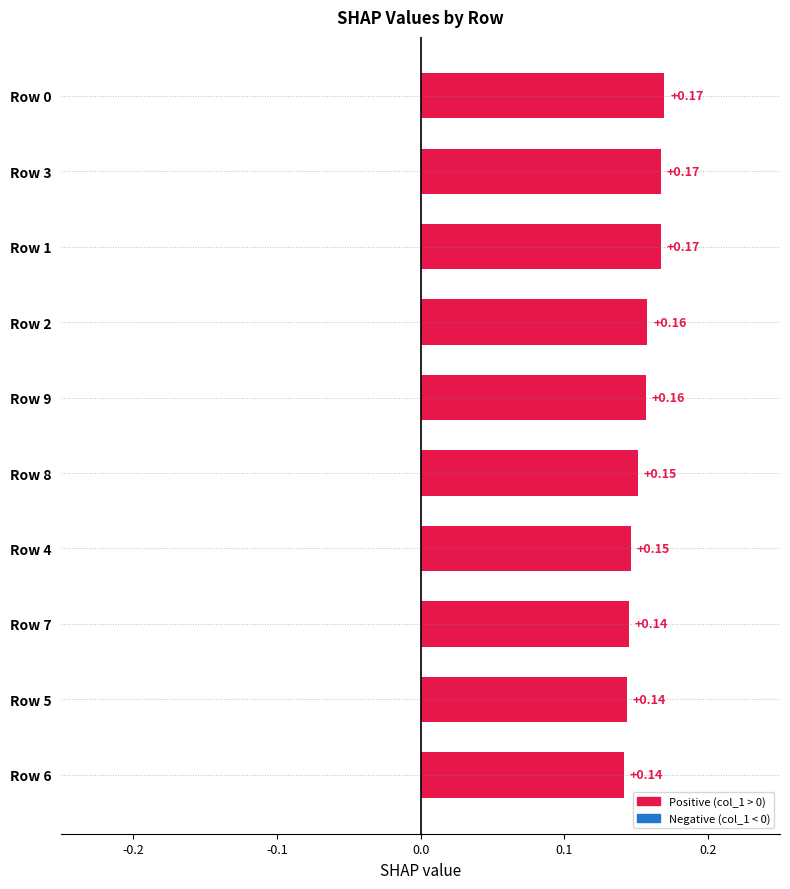

Between Row 1 and Row 8, which is larger?

Row 1